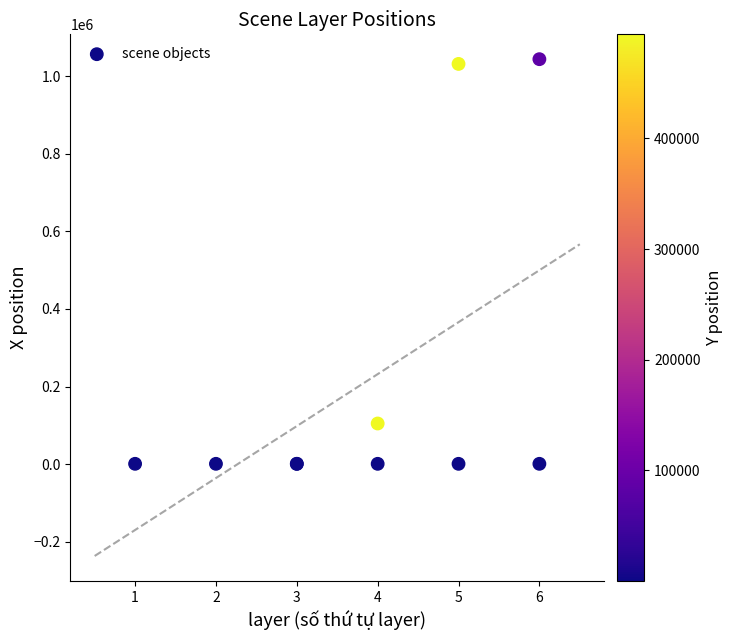

What Y value in the scatter plot is closest to 522556?

104592.0